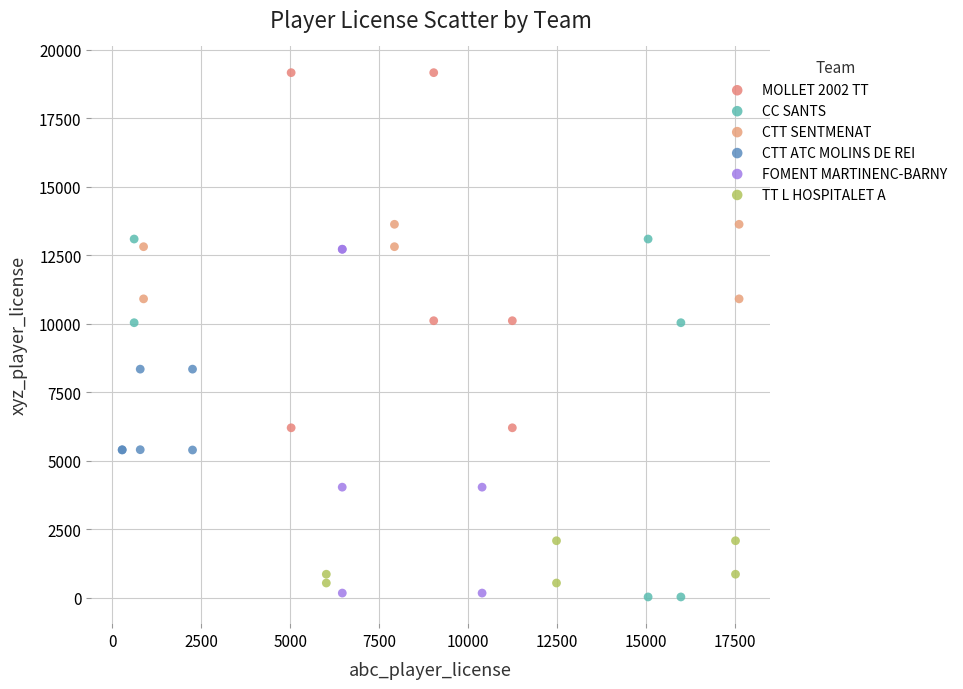

Which series reaches the maximum Y coordinate?

MOLLET 2002 TT